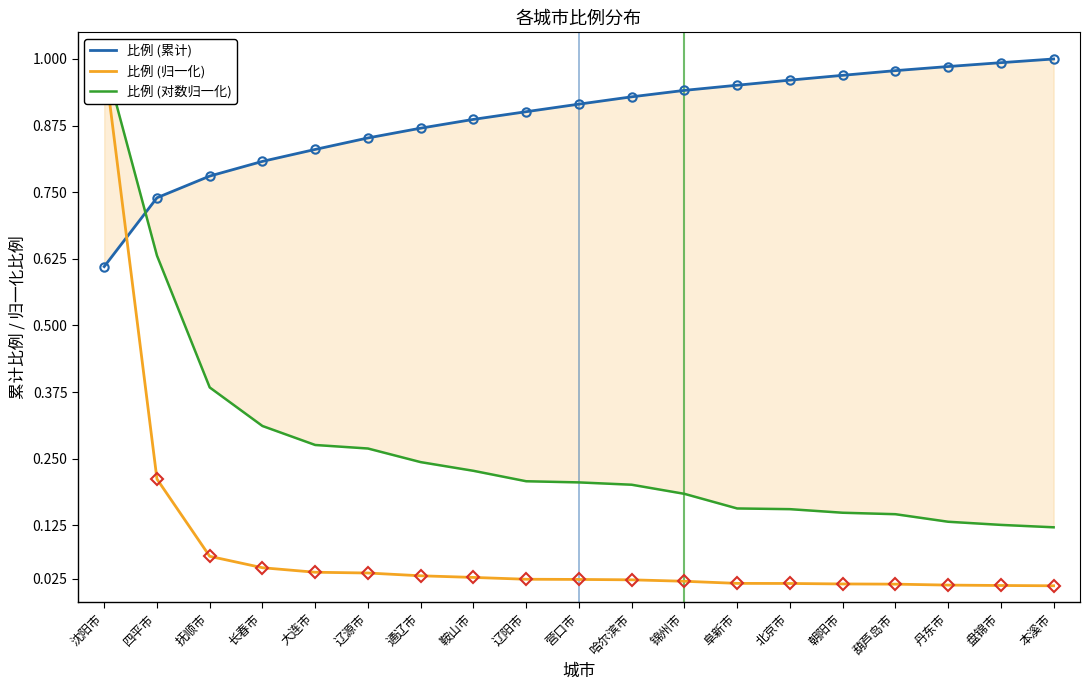

What position from the left is 营口市?

10